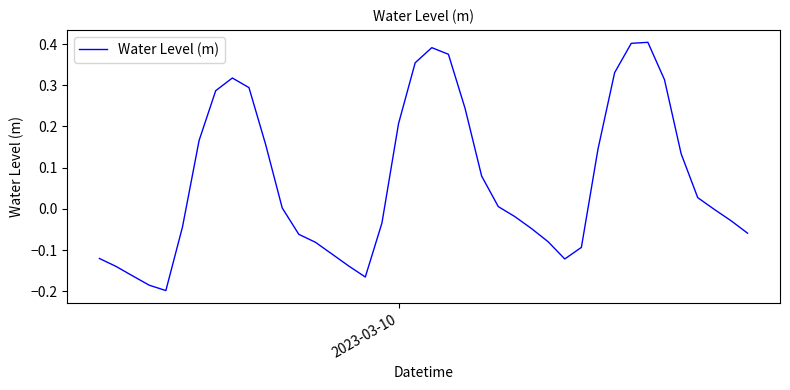

What is the difference between the maximum and minimum values?

0.6